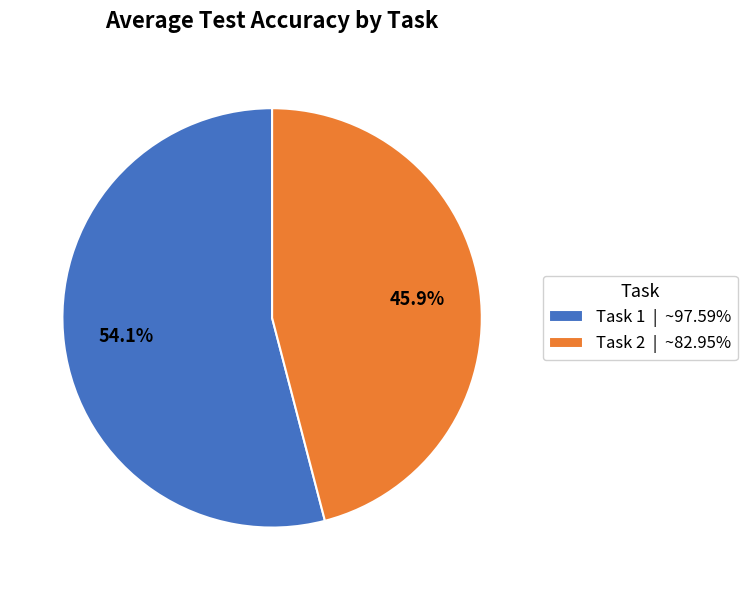

Is there a majority slice in this chart?

Yes